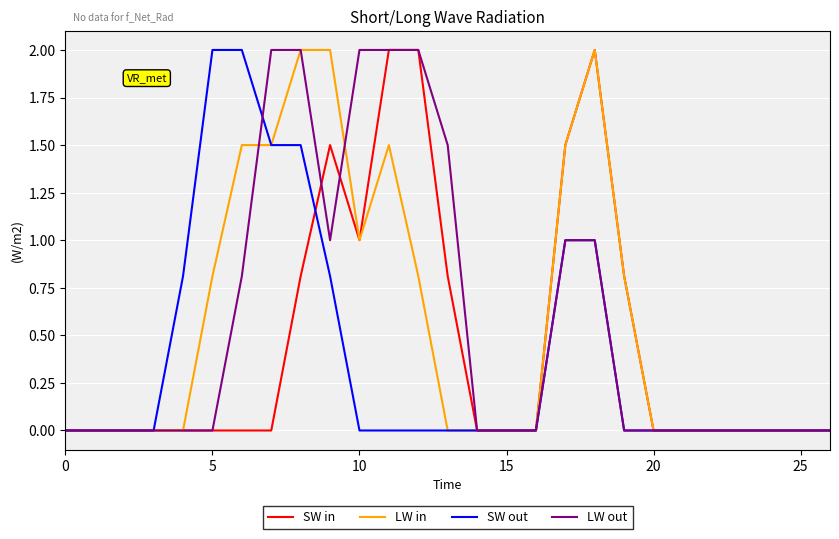

What is the greatest value displayed?

2.0